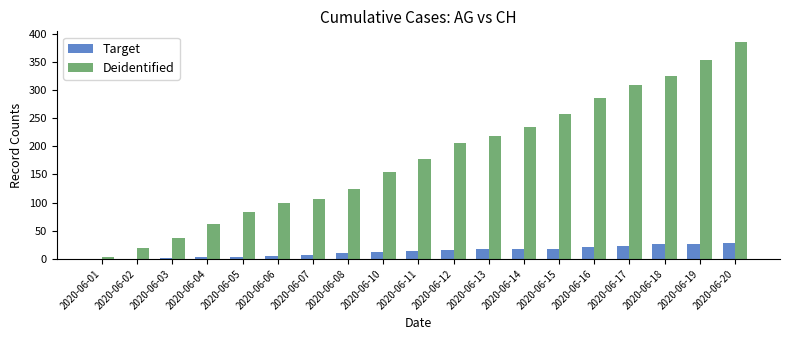

Is the value of Target at 2020-06-15 greater than the value of Deidentified at 2020-06-08?

No